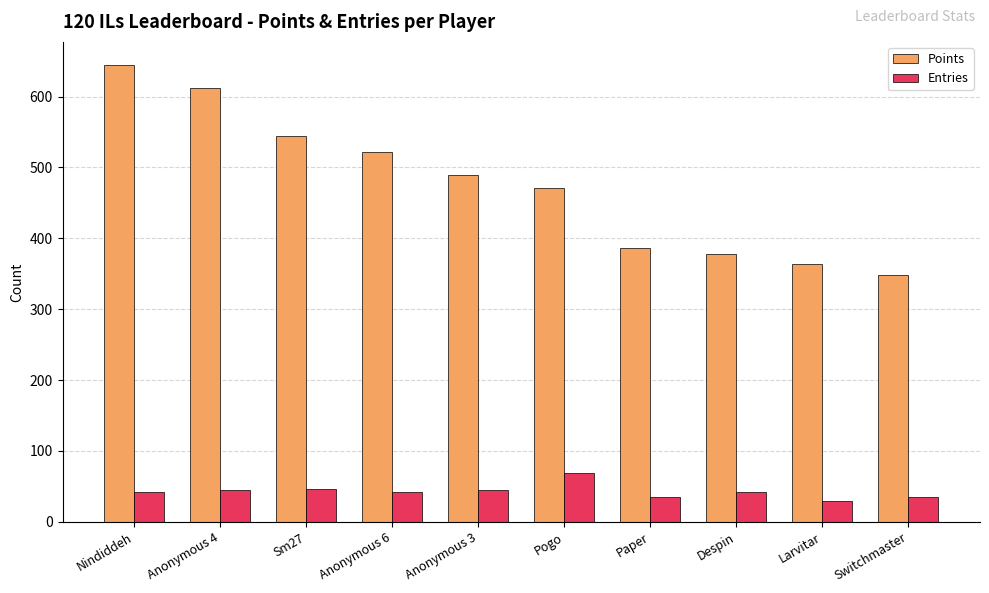

List the labels in order of Points value, smallest first.

Switchmaster, Larvitar, Despin, Paper, Pogo, Anonymous 3, Anonymous 6, Sm27, Anonymous 4, Nindiddeh